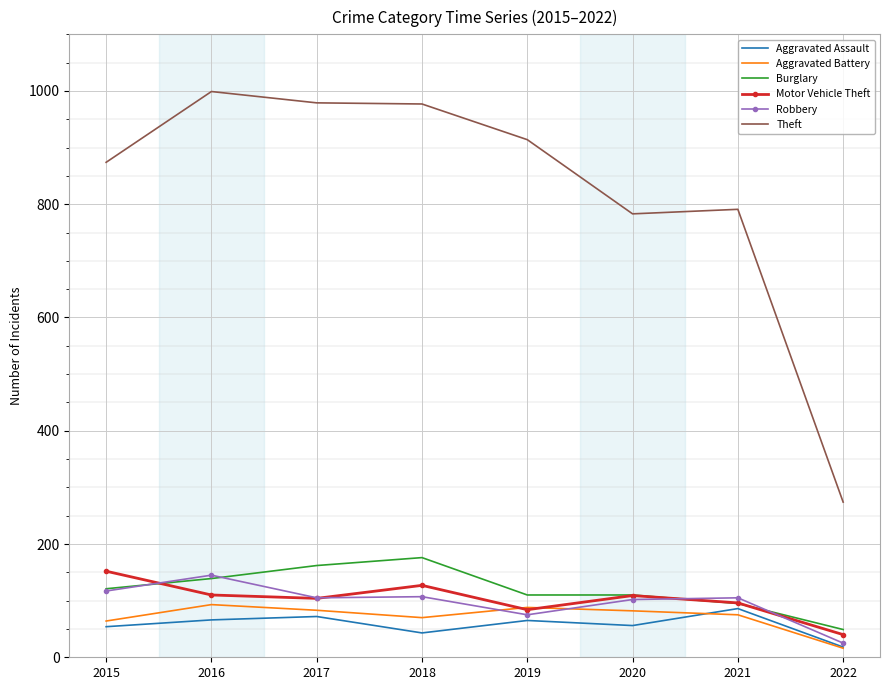

What is the approximate value of Burglary at 2015?

121